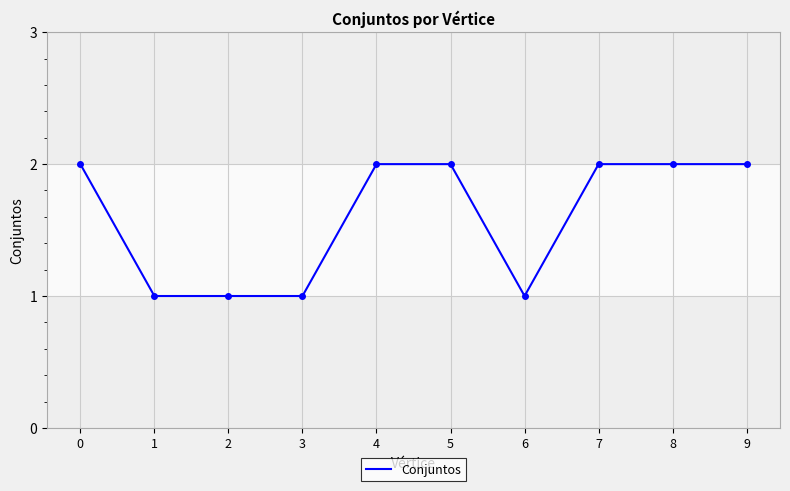

Approximately how many times larger is the value at 2 compared to 4?

0.5